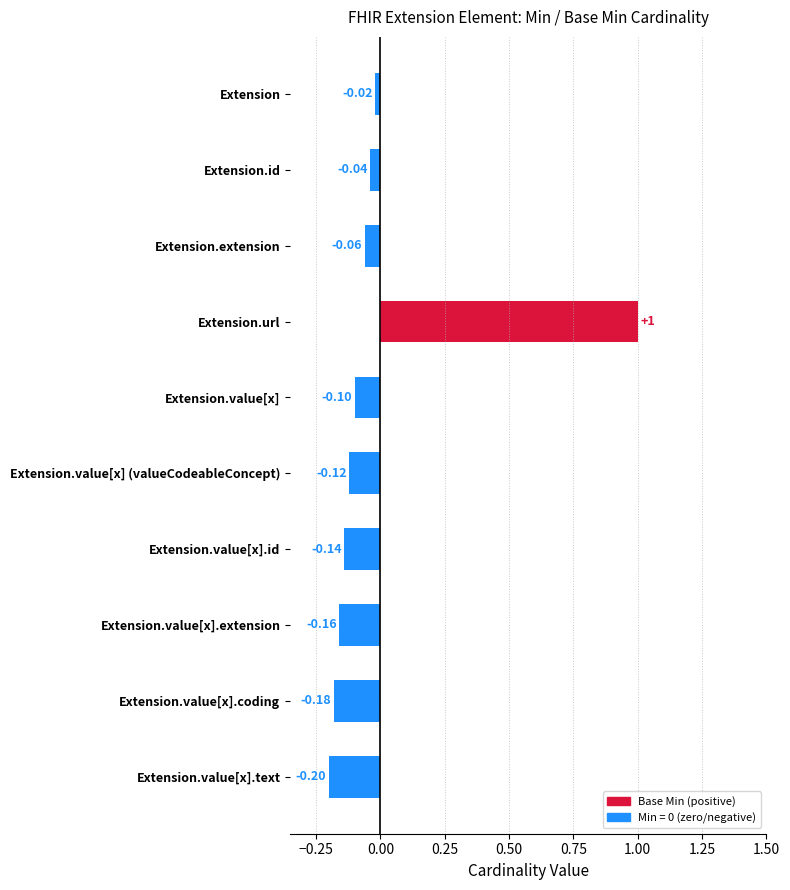

Rank the categories by value from highest to lowest.

Extension.url, Extension, Extension.id, Extension.extension, Extension.value[x], Extension.value[x] (valueCodeableConcept), Extension.value[x].id, Extension.value[x].extension, Extension.value[x].coding, Extension.value[x].text